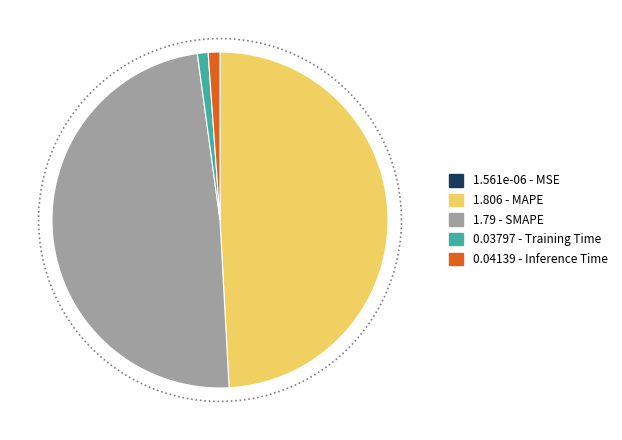

To the nearest percent, what portion does Inference Time represent?

1%